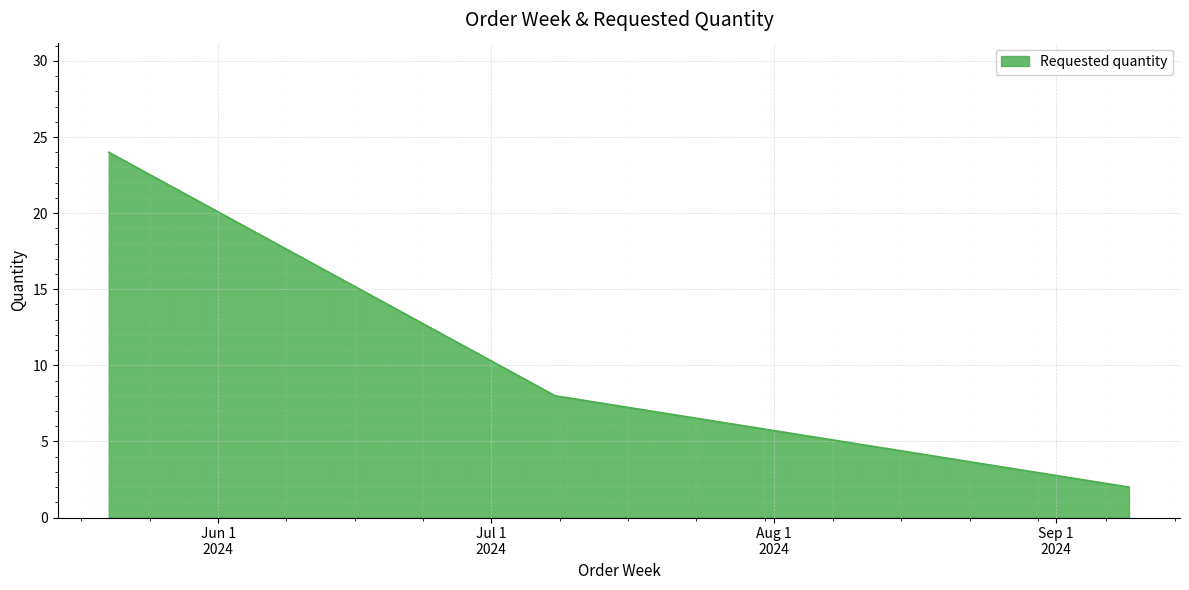

What is the sum of all values?

34